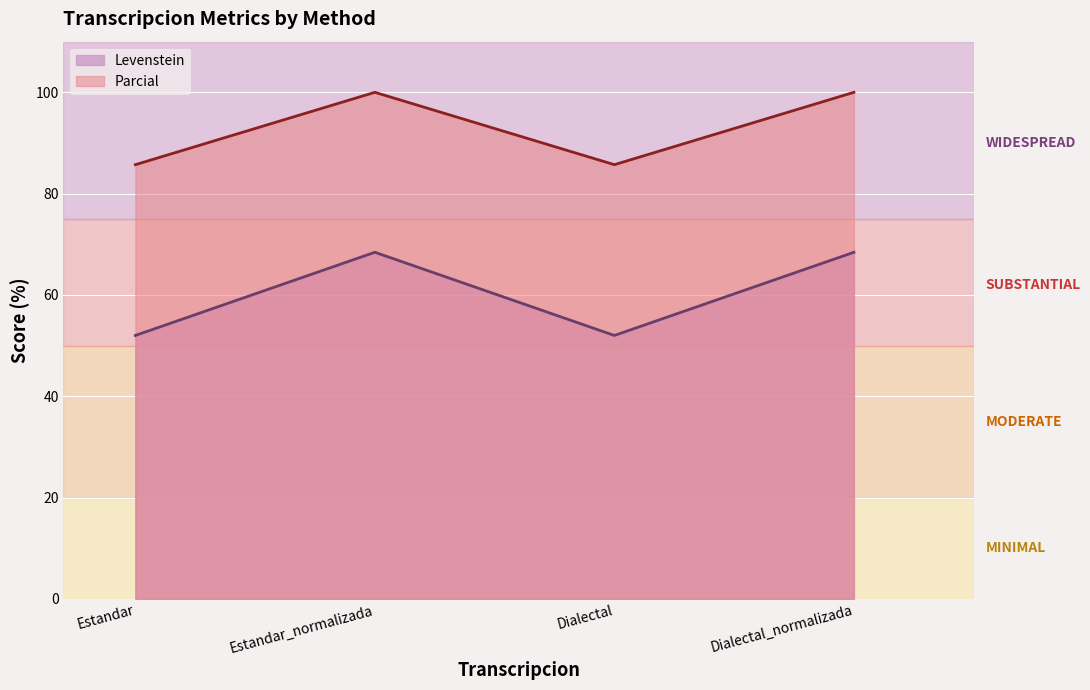

Which series has the largest range (max minus min)?

Levenstein